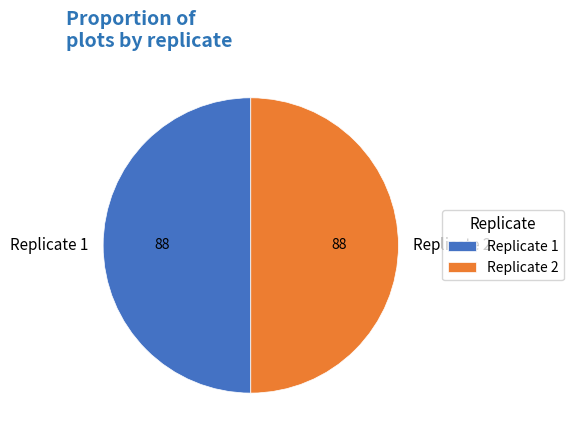

Is the sum of Replicate 1 and Replicate 2 greater than half?

Yes